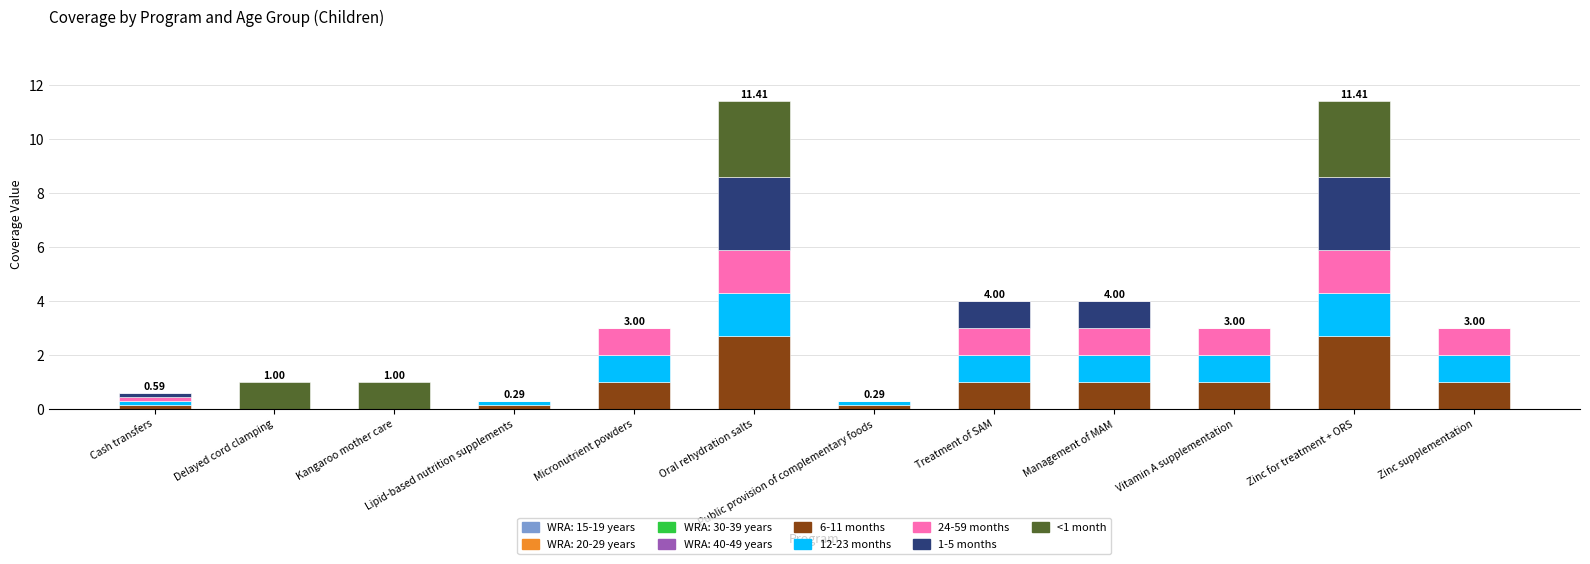

What is the total value across all series at Management of MAM?

4.0